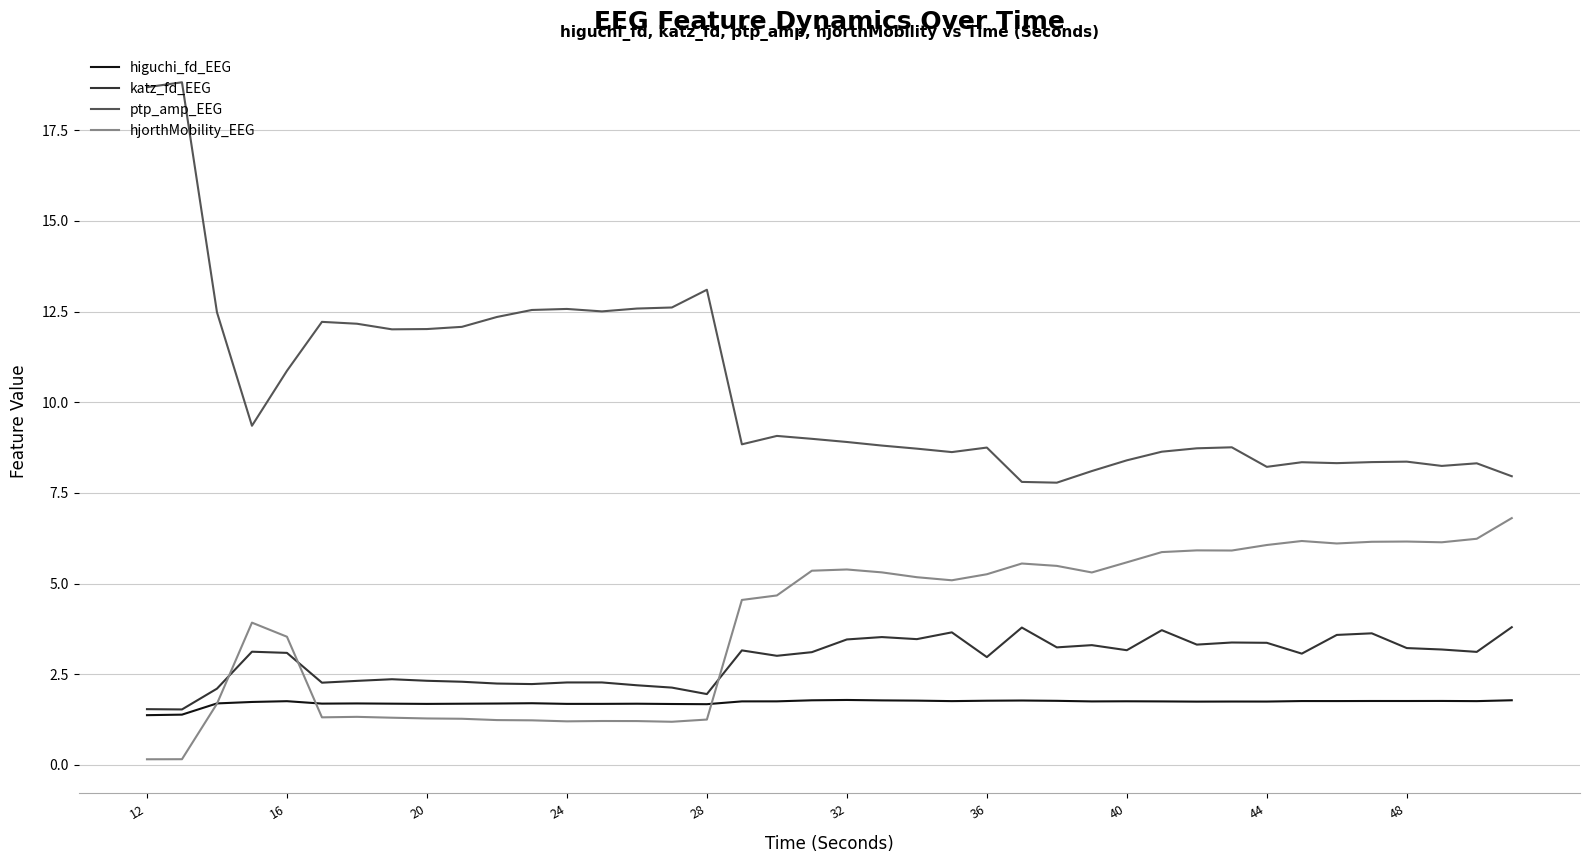

Which series has the widest spread of values?

ptp_amp_EEG